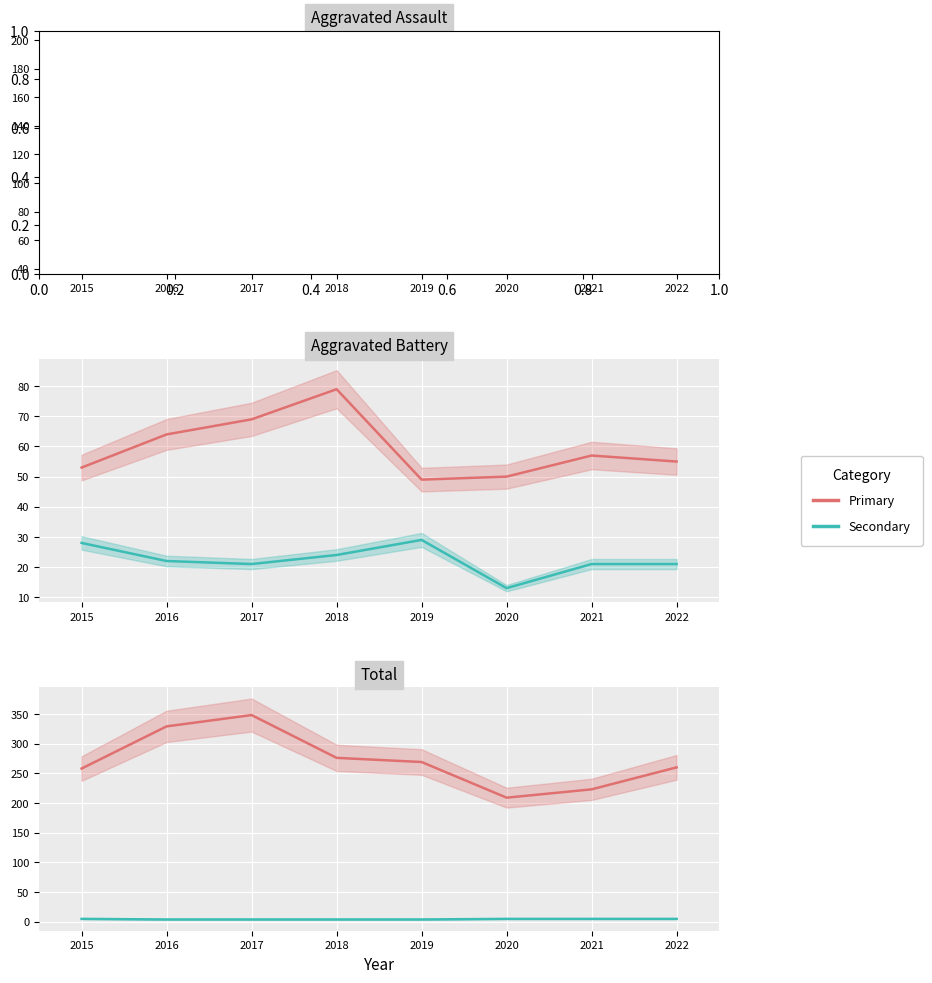

Rank the series at 2021 from lowest to highest value.

Homicide, Criminal Sexual Assault, Aggravated Battery, Aggravated Assault, Robbery, Total